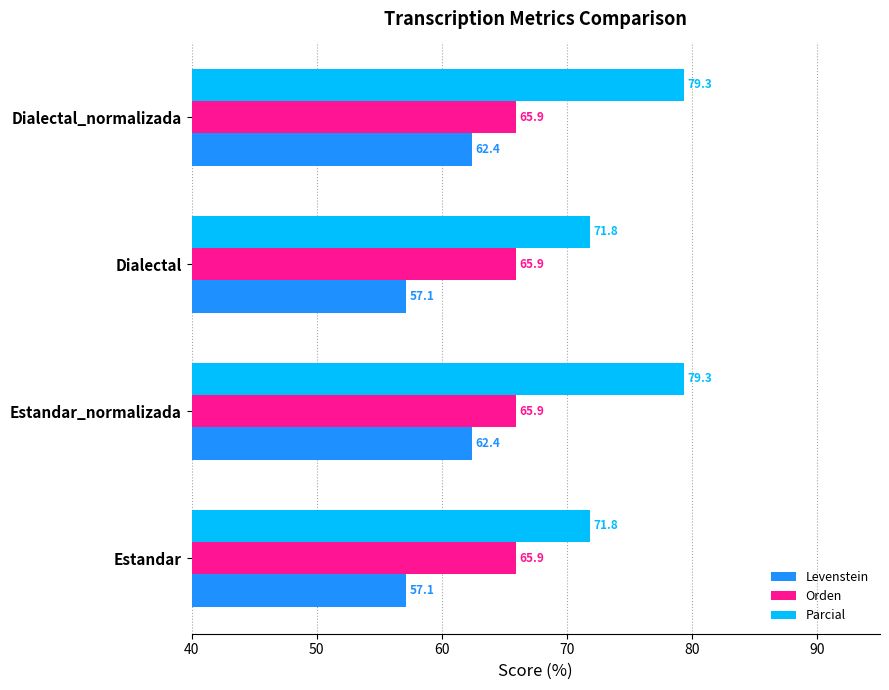

Is it true that Levenstein equals 57.1 at Dialectal?

True